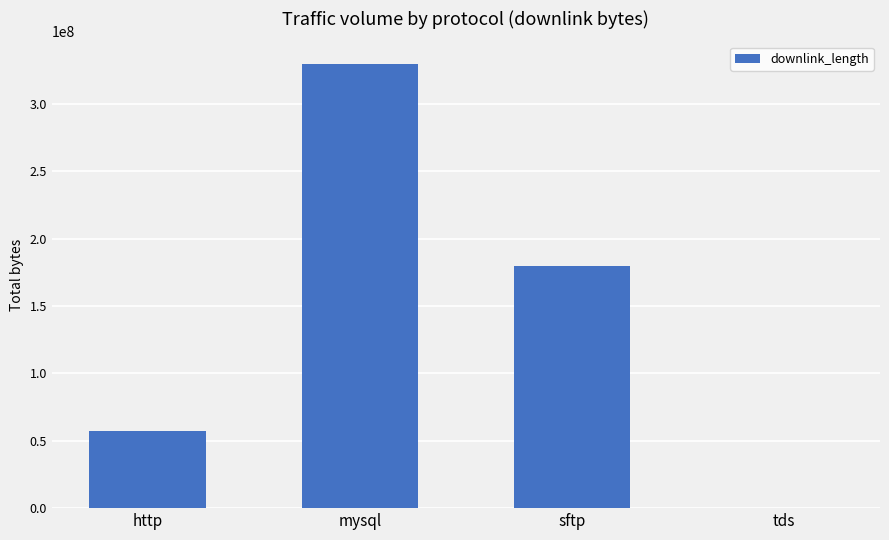

What is the sum of all values?

567643099